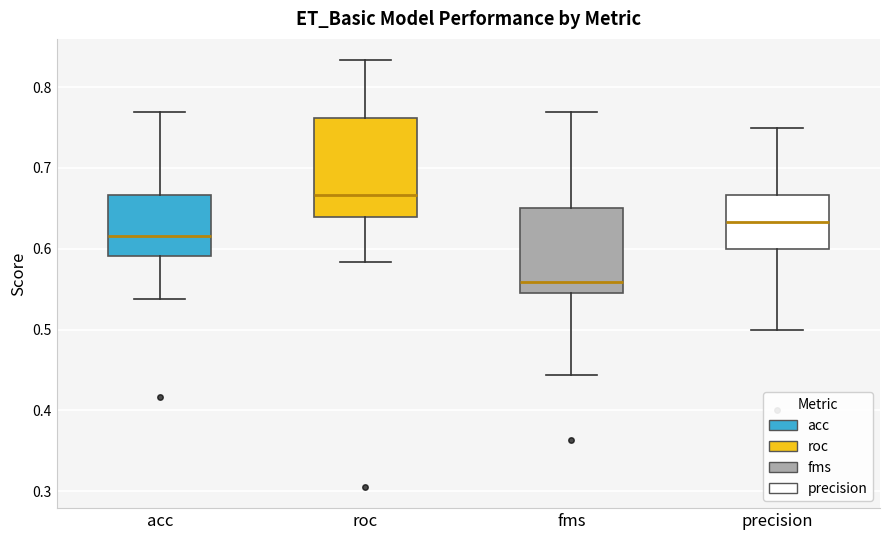

Comparing the boxes themselves (not the whiskers), which one is the tallest?

roc